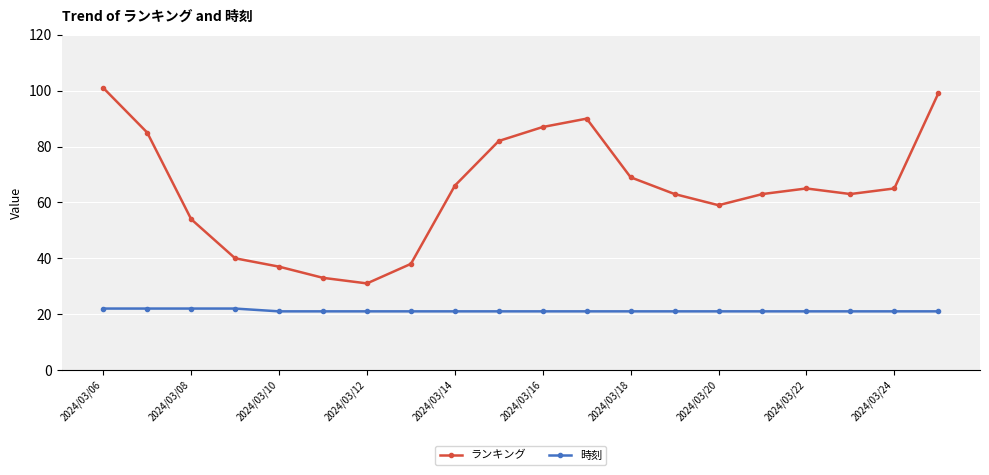

What is the average value of the 時刻 series?

21